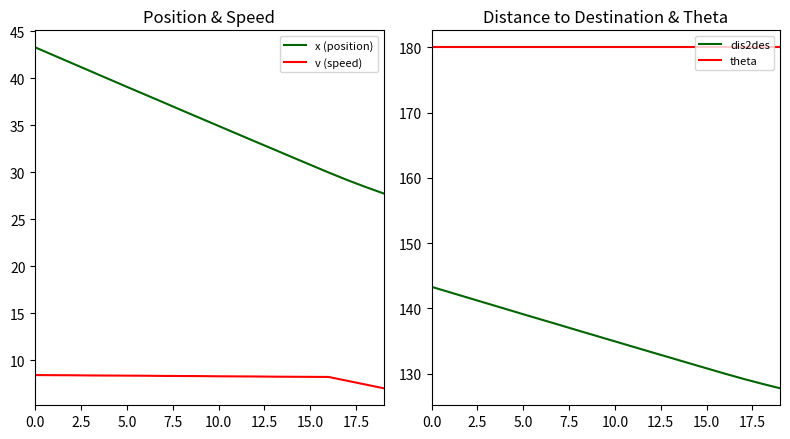

Is it true that v (speed) equals 11.4 at 10.0?

False